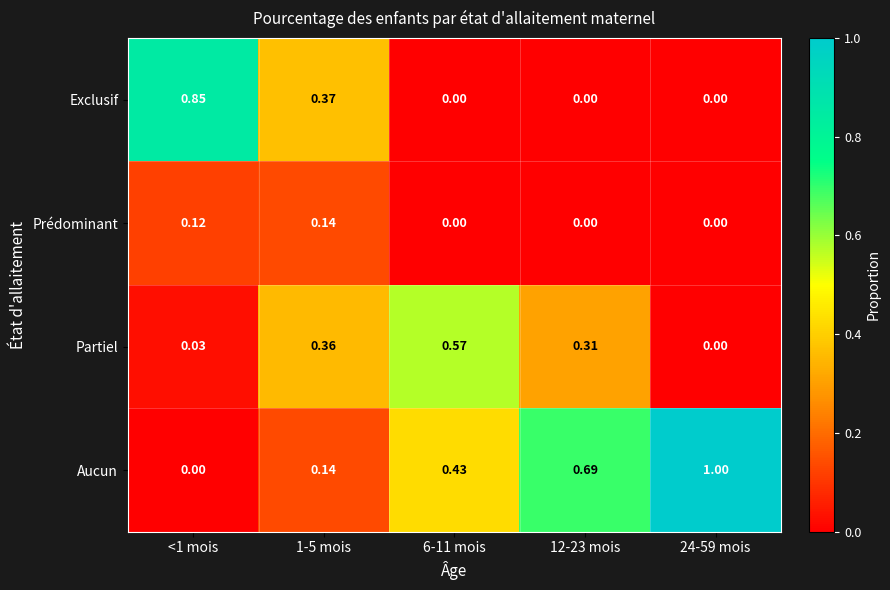

At which category is the sum across all series the highest?

1-5 mois